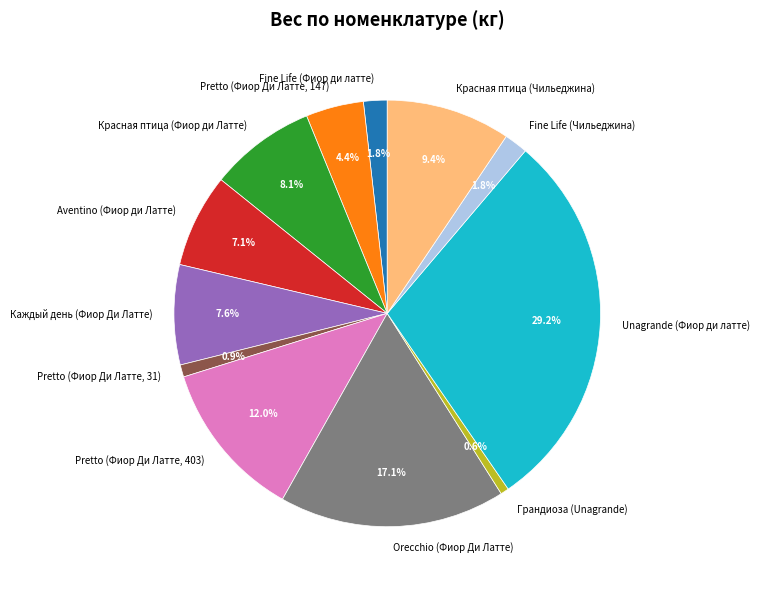

How many slices are in this pie chart?

12